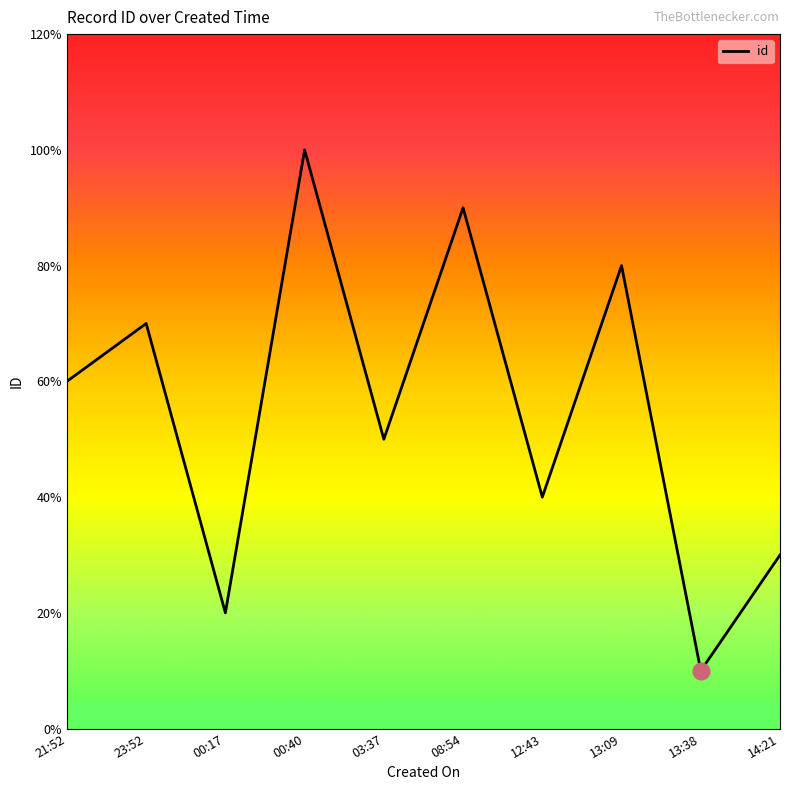

What position from the left is 00:17?

3